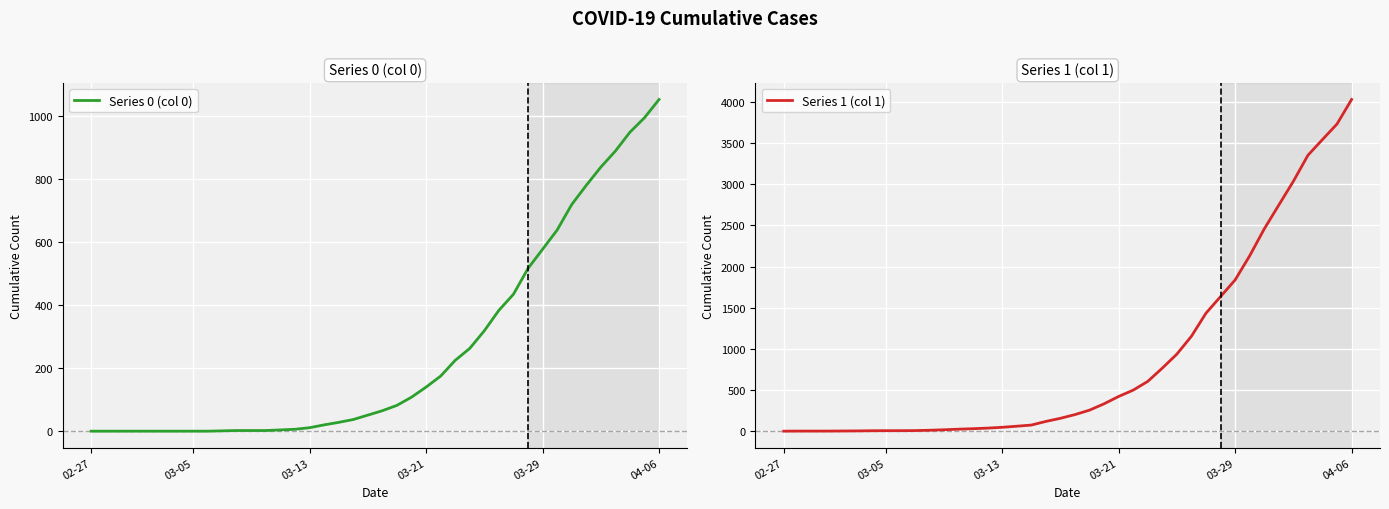

The value of Series 0 (col 0) at 03-21 is 66. True or false?

False